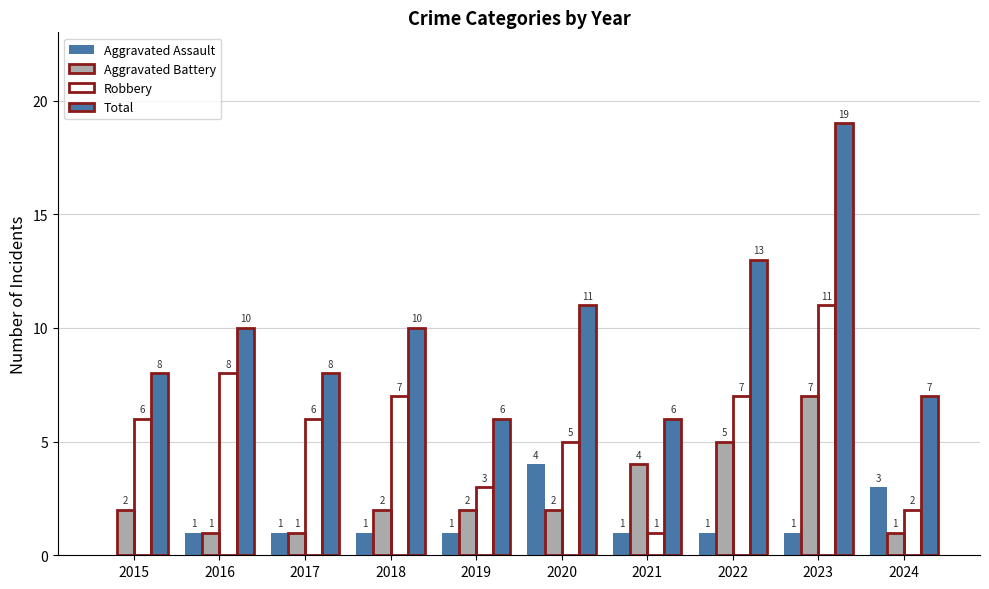

Reading right to left, what are all the values shown in this chart?

Aggravated Assault: 3	1	1	1	4	1	1	1	1	0
Aggravated Battery: 1	7	5	4	2	2	2	1	1	2
Robbery: 2	11	7	1	5	3	7	6	8	6
Total: 7	19	13	6	11	6	10	8	10	8